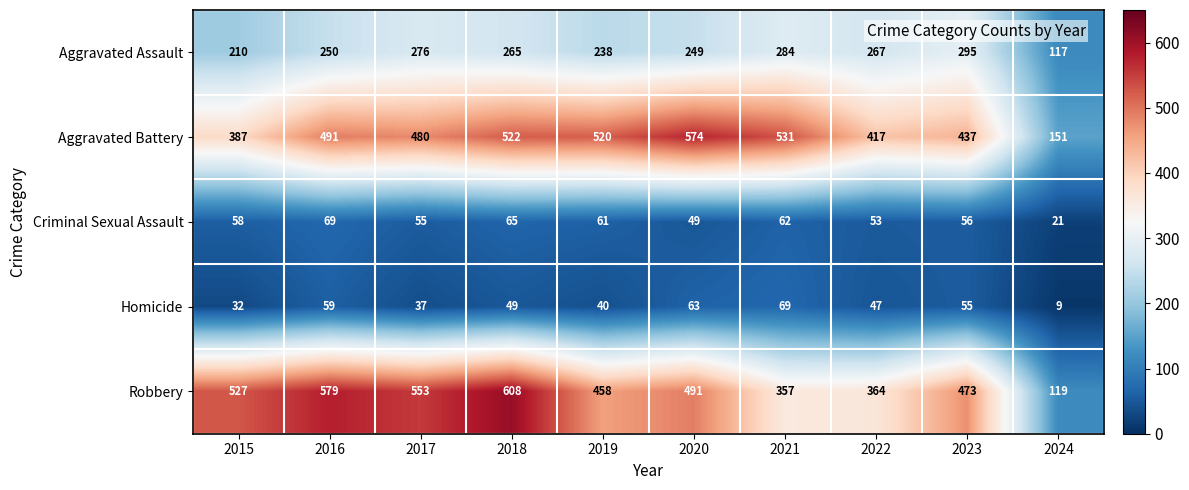

At which category is the sum across all series the highest?

2018